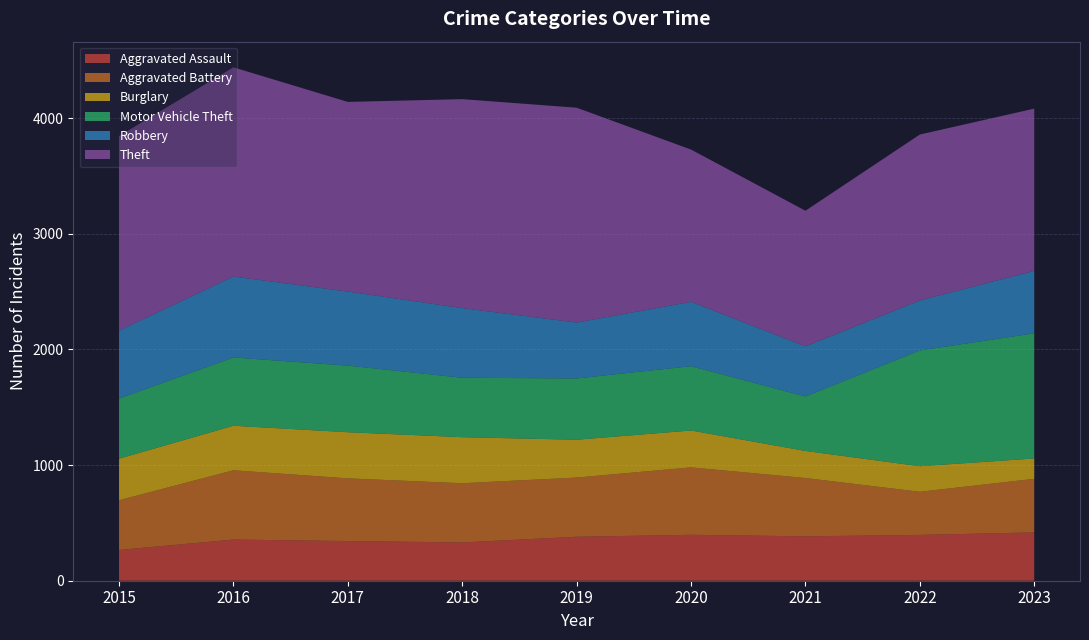

Reading right to left, transcribe all the data shown in this chart.

Aggravated Assault: 418	396	384	397	380	331	343	356	266
Aggravated Battery: 463	373	504	583	512	512	542	599	430
Burglary: 176	221	234	319	327	398	399	385	359
Motor Vehicle Theft: 1082	1001	471	556	530	514	576	590	520
Robbery: 540	432	433	556	483	602	640	700	587
Theft: 1403	1435	1173	1317	1858	1807	1640	1809	1683